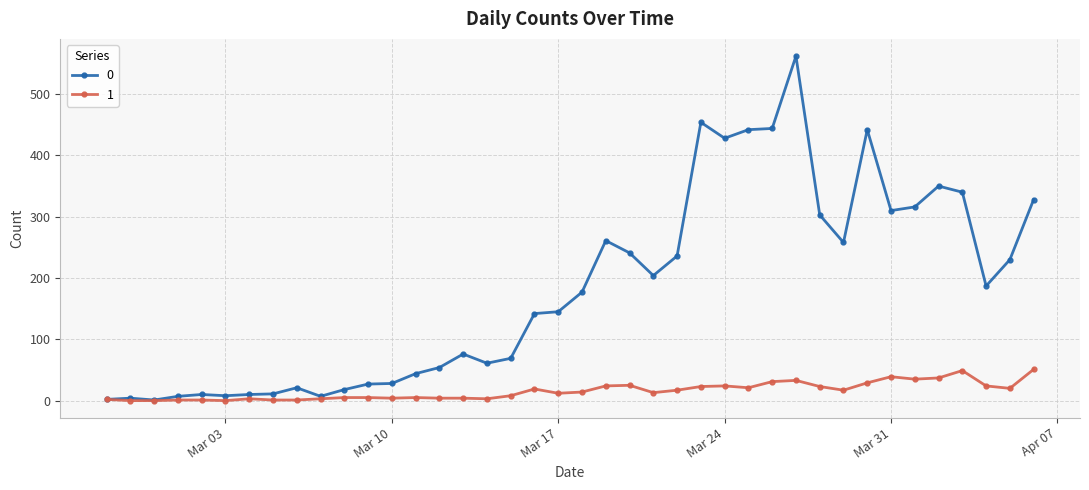

Is this an area chart (filled region under the line)?

No